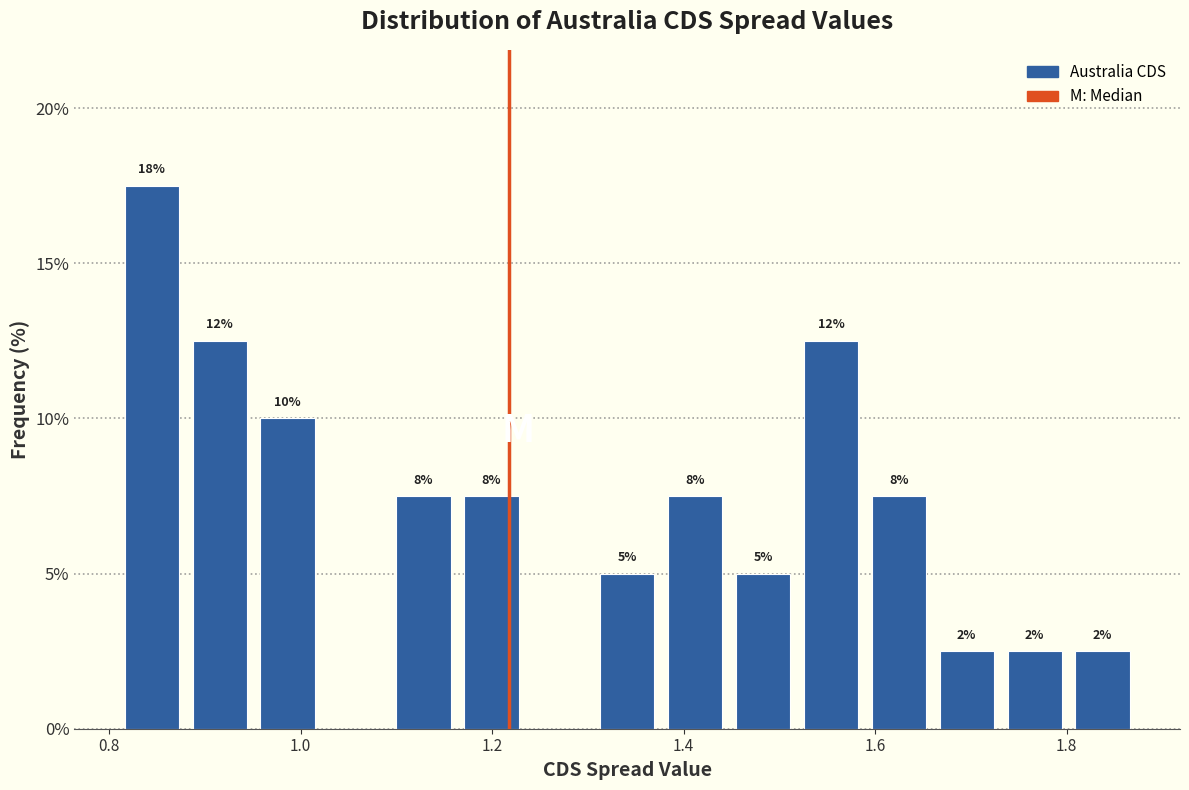

Read against the x-axis, roughly where is the centre of the tallest bar?

0.84